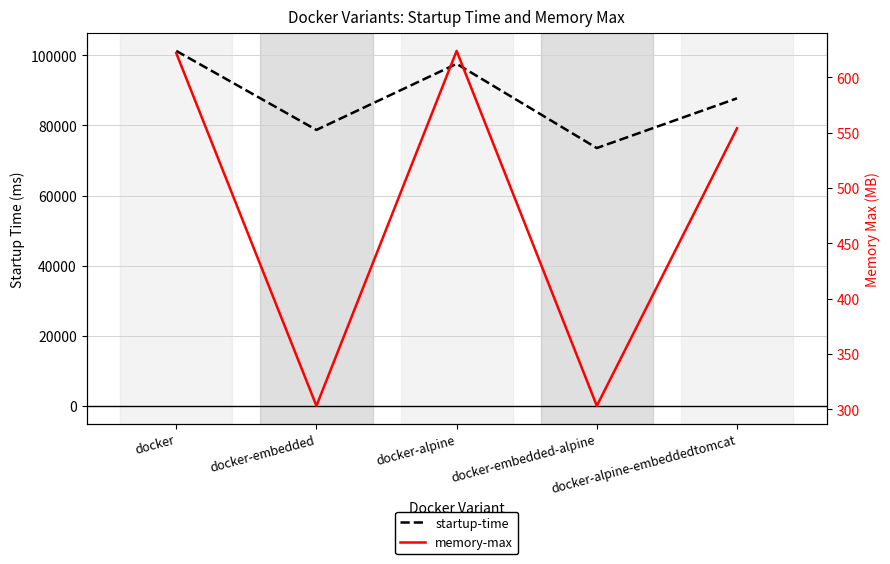

At how many categories does at least one series exceed 34273?

5